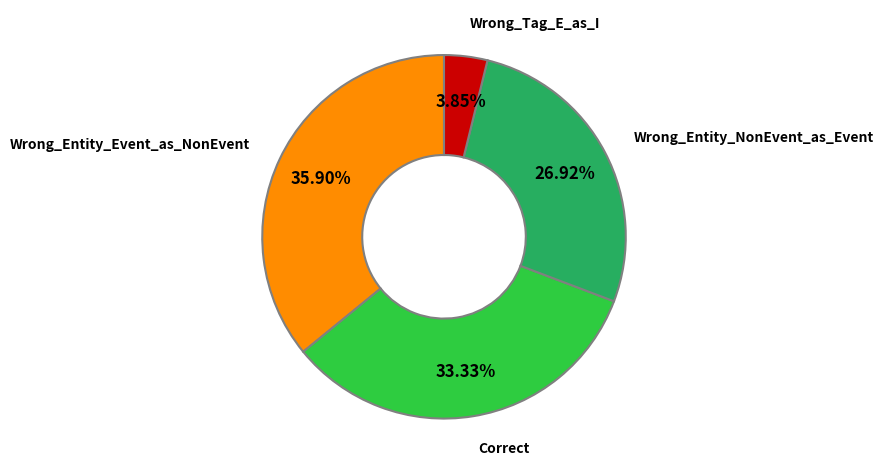

Is there a majority slice in this chart?

No